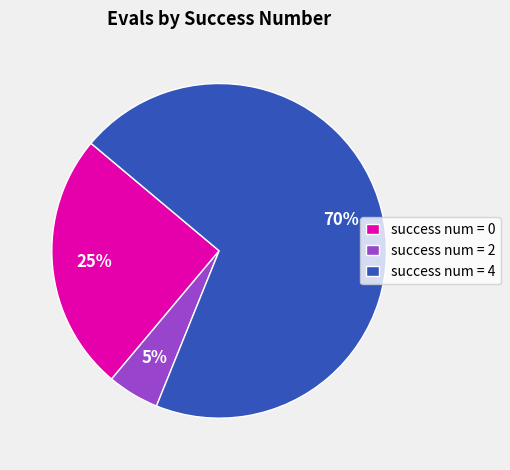

To the nearest percent, what is the average slice percentage?

33%